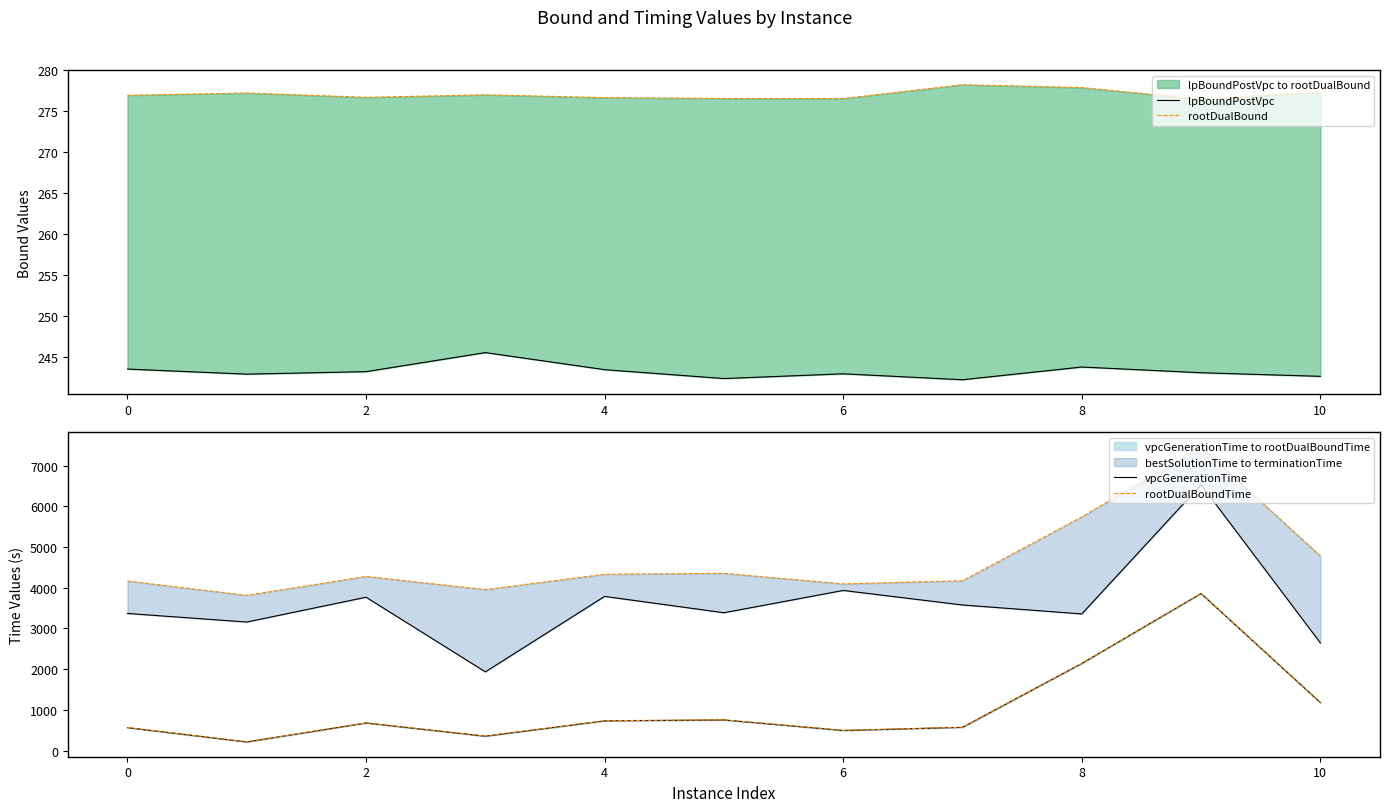

What are all the series names shown in the legend?

lpBoundPostVpc, rootDualBound, vpcGenerationTime, rootDualBoundTime